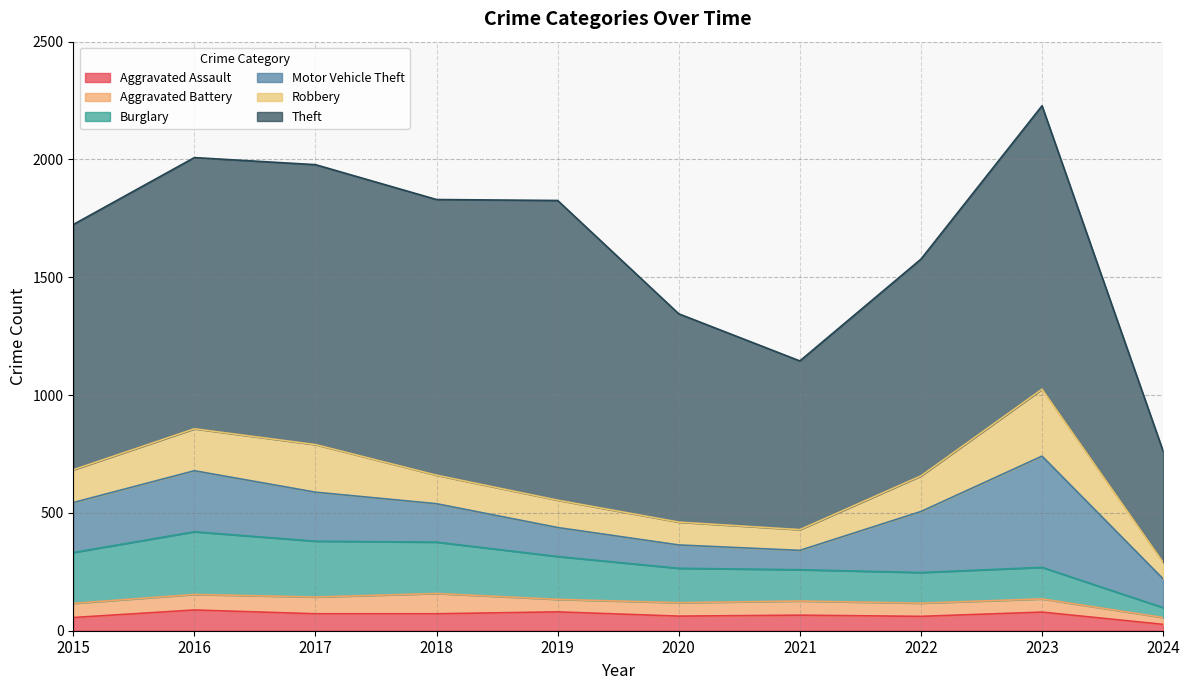

At which label is Motor Vehicle Theft closest to 277?

2016